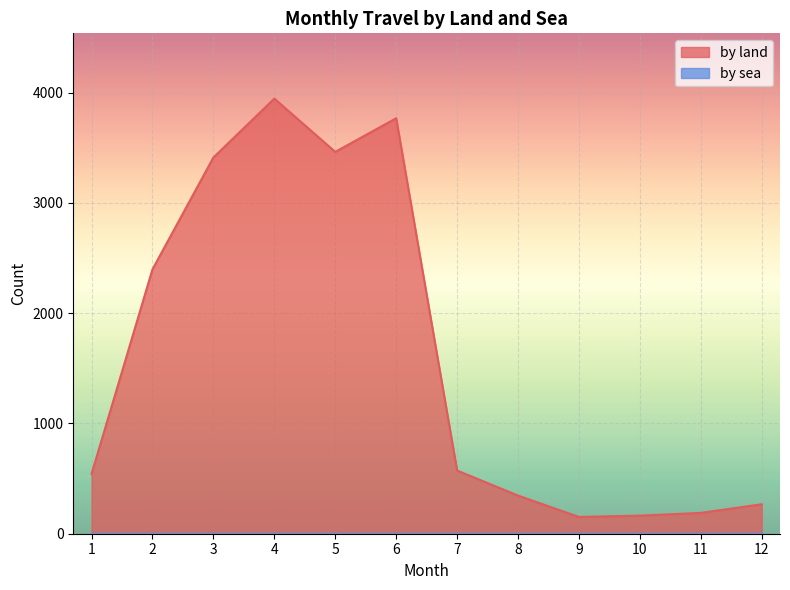

What is the average value?

1602